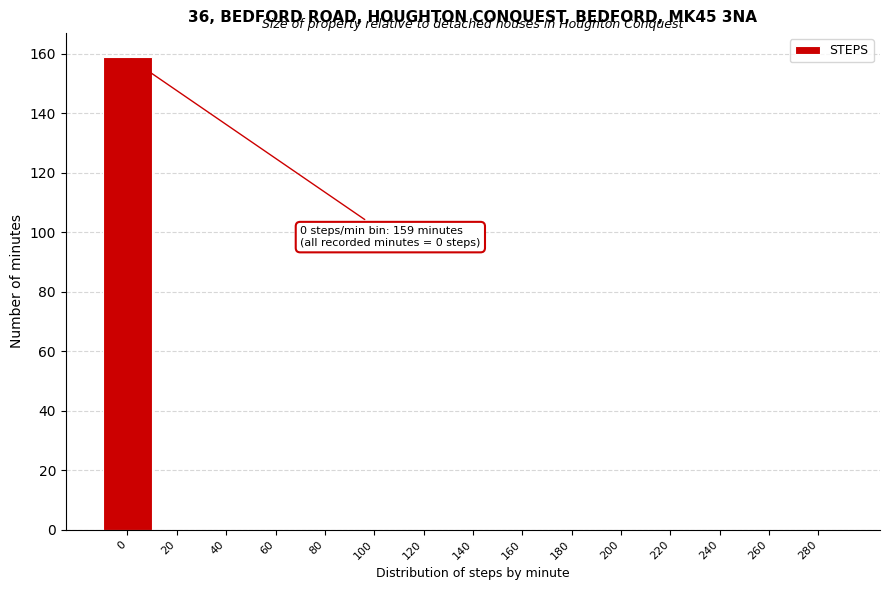

Reading left to right, transcribe all the data shown in this chart.

0=159	20=0	40=0	60=0	80=0	100=0	120=0	140=0	160=0	180=0	200=0	220=0	240=0	260=0	280=0